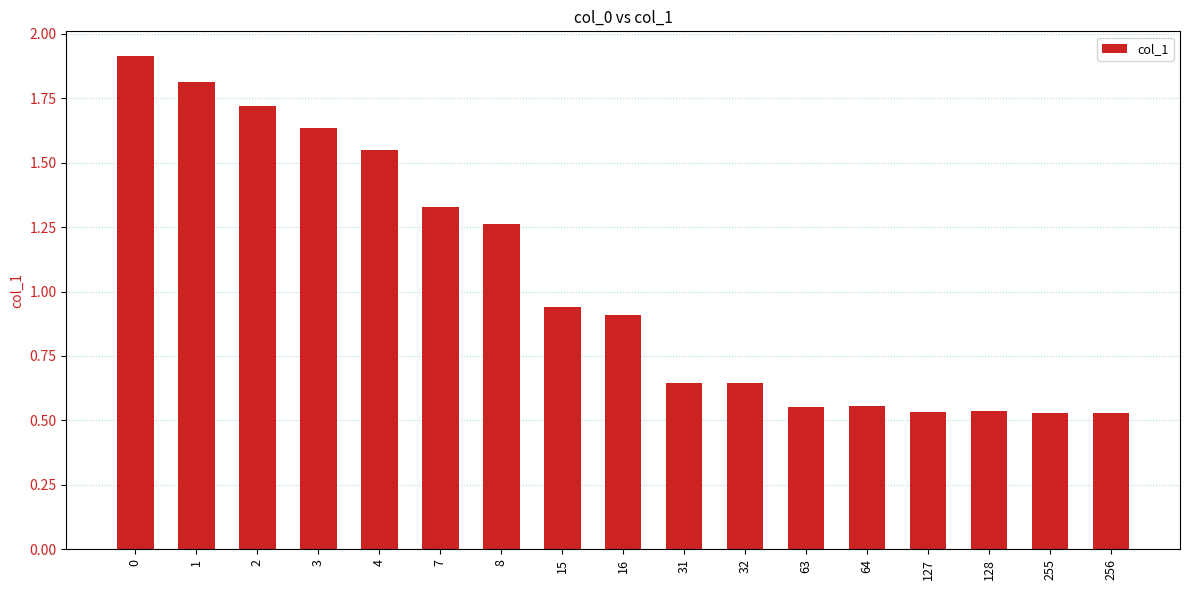

What is the greatest value displayed?

1.9